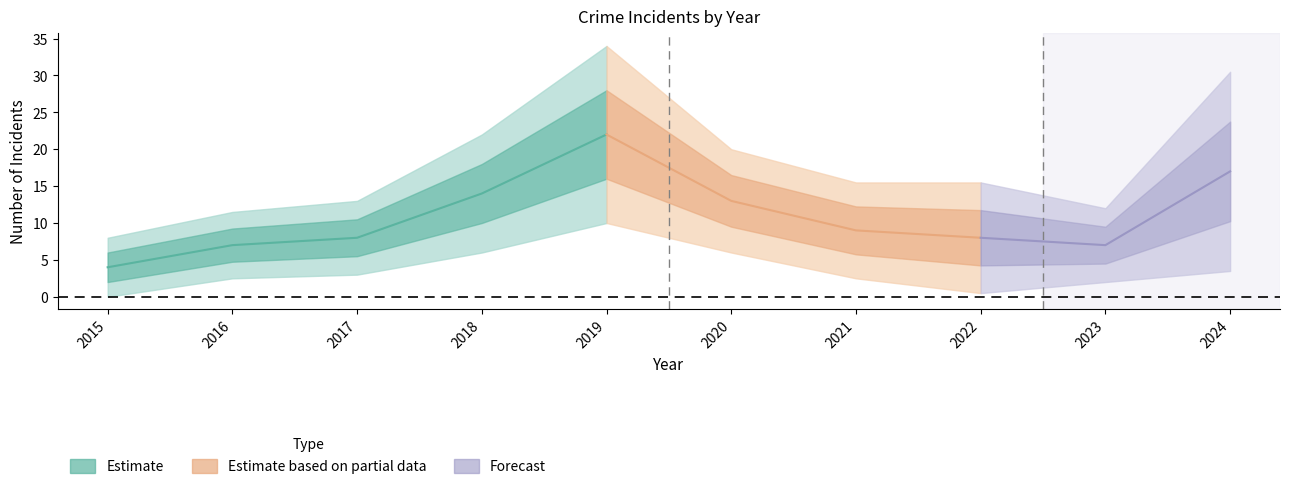

What is the spread (max minus min) of values at 2016?

9